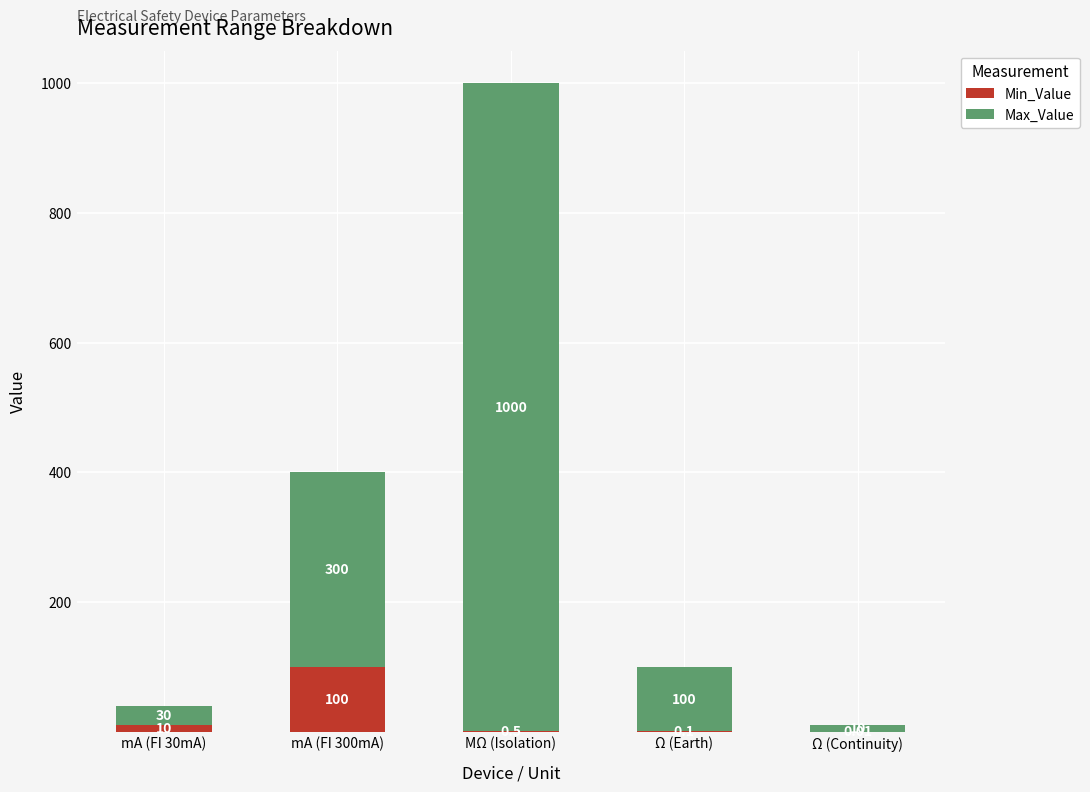

What is the total value across all series at Ω (Continuity)?

10.0